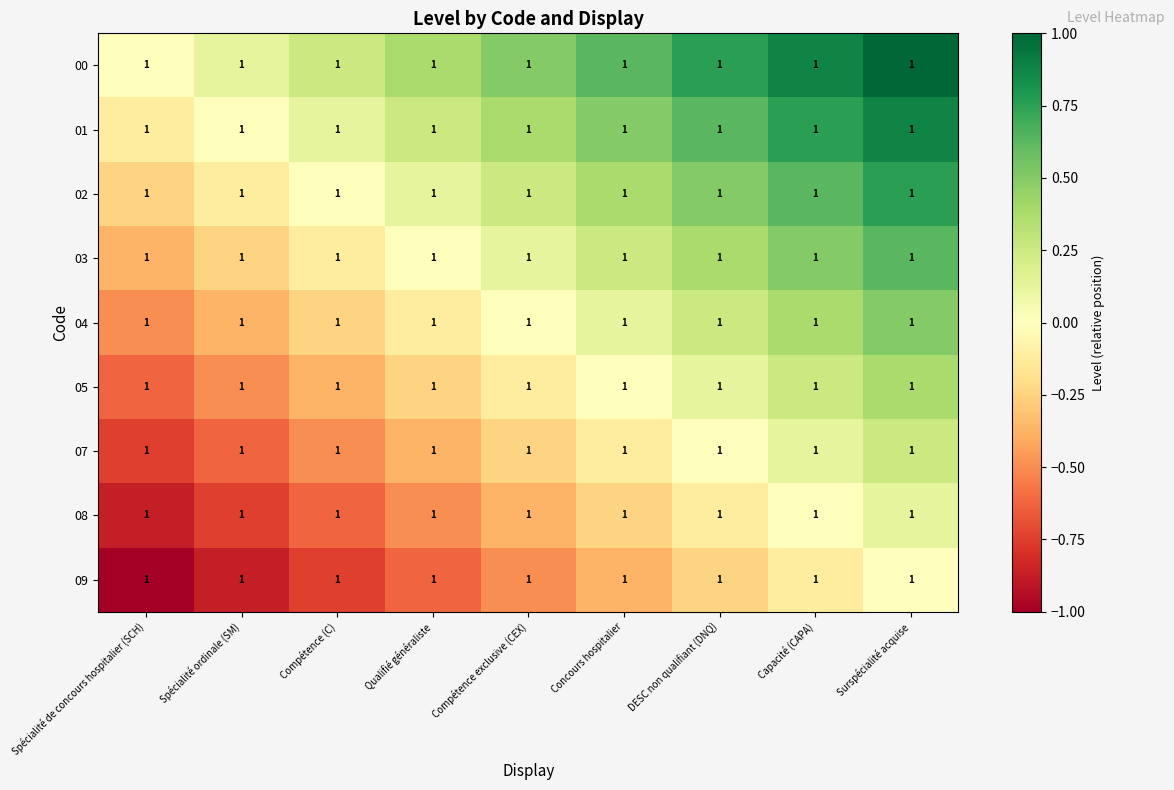

True or false: 00 has a value of 0.0 at Spécialité de concours hospitalier (SCH).

True